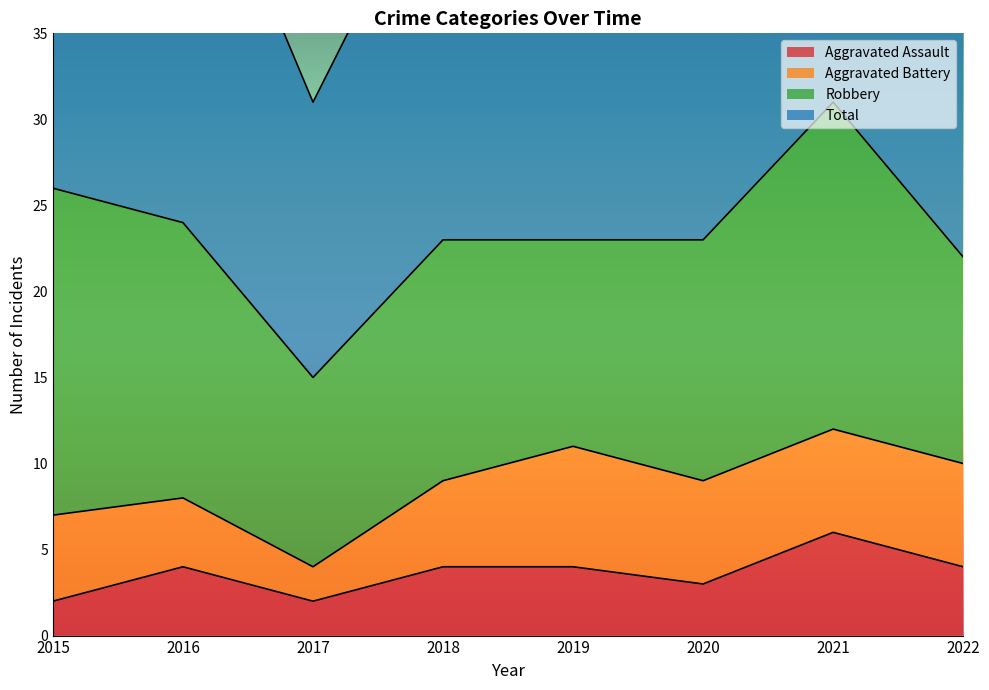

How many interior local valleys does the Aggravated Assault series have?

2